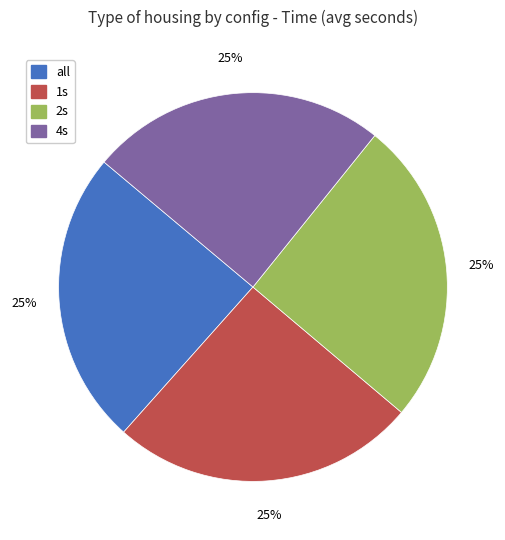

Approximately how many times larger is the value at 4s compared to 1s?

1.0